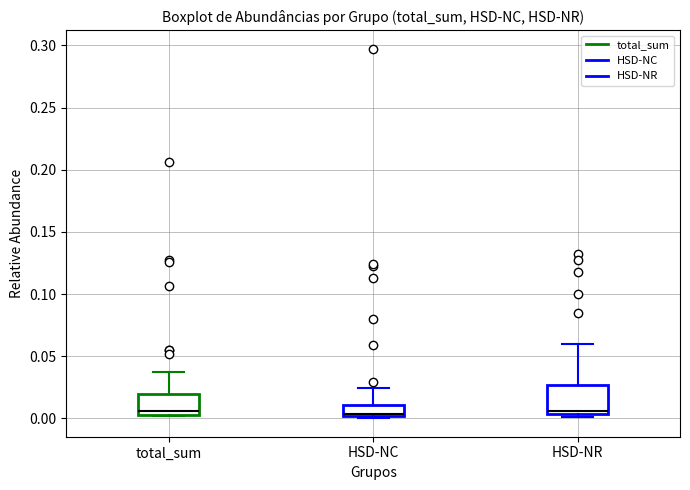

Reading left to right, read every box against the y-axis: the position of its median line, the range the box covers, and the ends of its whiskers. The values are not printed on the chart, so give them approximately, as read against the axis.

total_sum: median 0.005 (just above the box's lower edge), box 0.005 to 0.020, whiskers 0.000 to 0.040
HSD-NC: median 0.005, box 0.000 to 0.010, whiskers 0.000 (just below the box's lower edge) to 0.025
HSD-NR: median 0.005 (just above the box's lower edge), box 0.005 to 0.025, whiskers 0.000 to 0.060